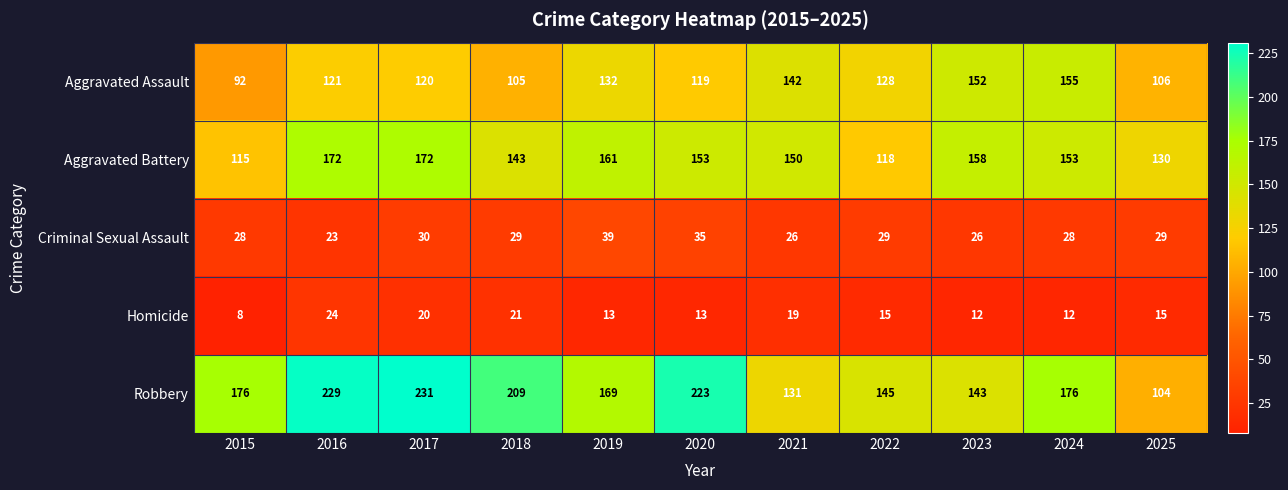

At which category is the sum across all series the highest?

2017